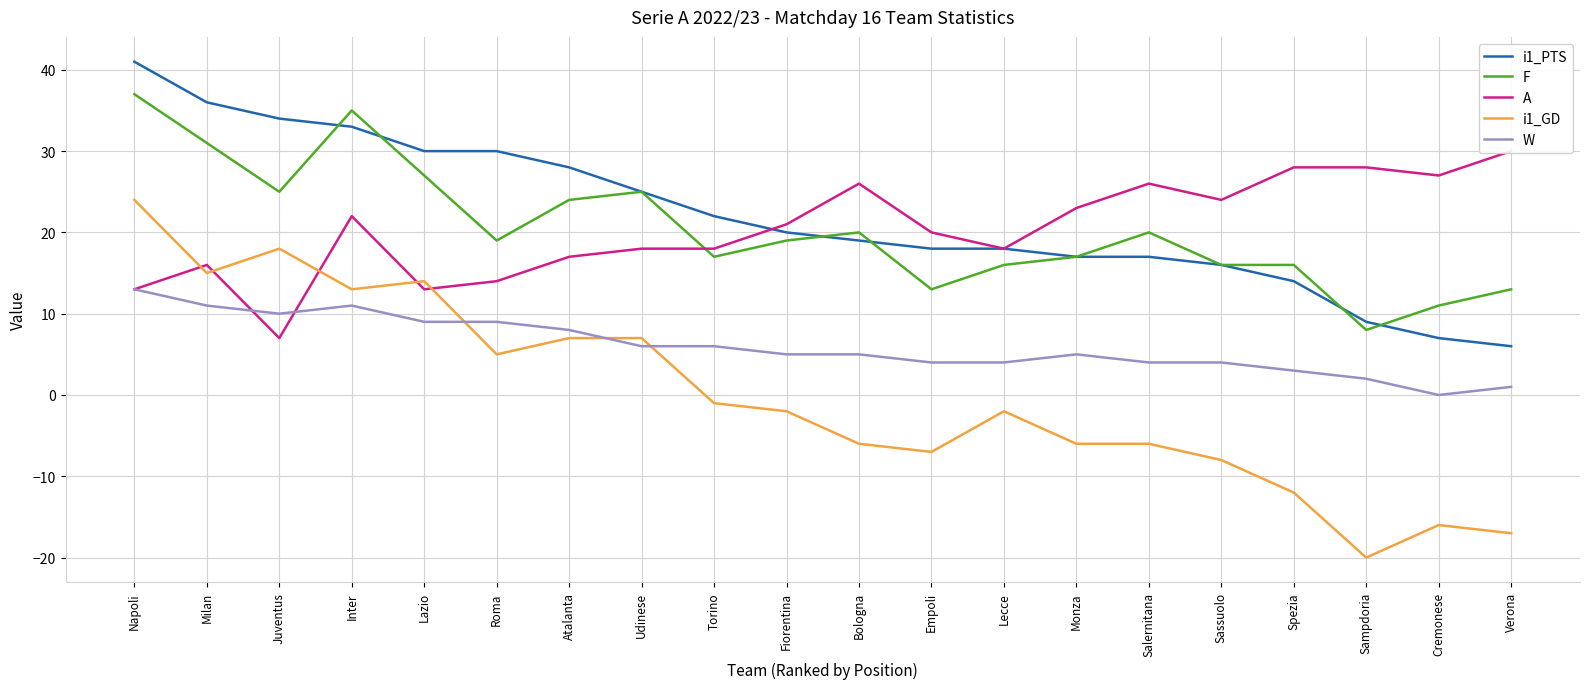

Between Atalanta and Fiorentina, which series saw the biggest shift?

i1_GD